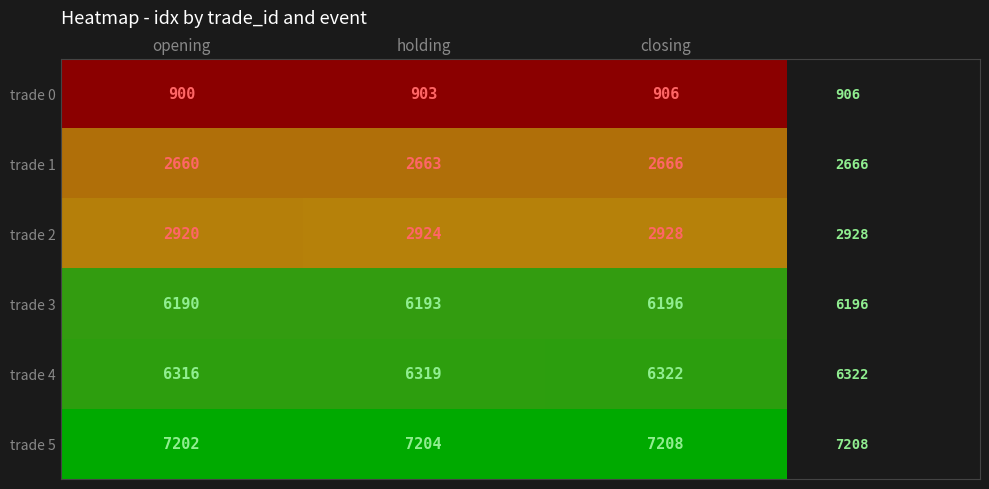

What is the approximate value of trade 1 at opening?

2660